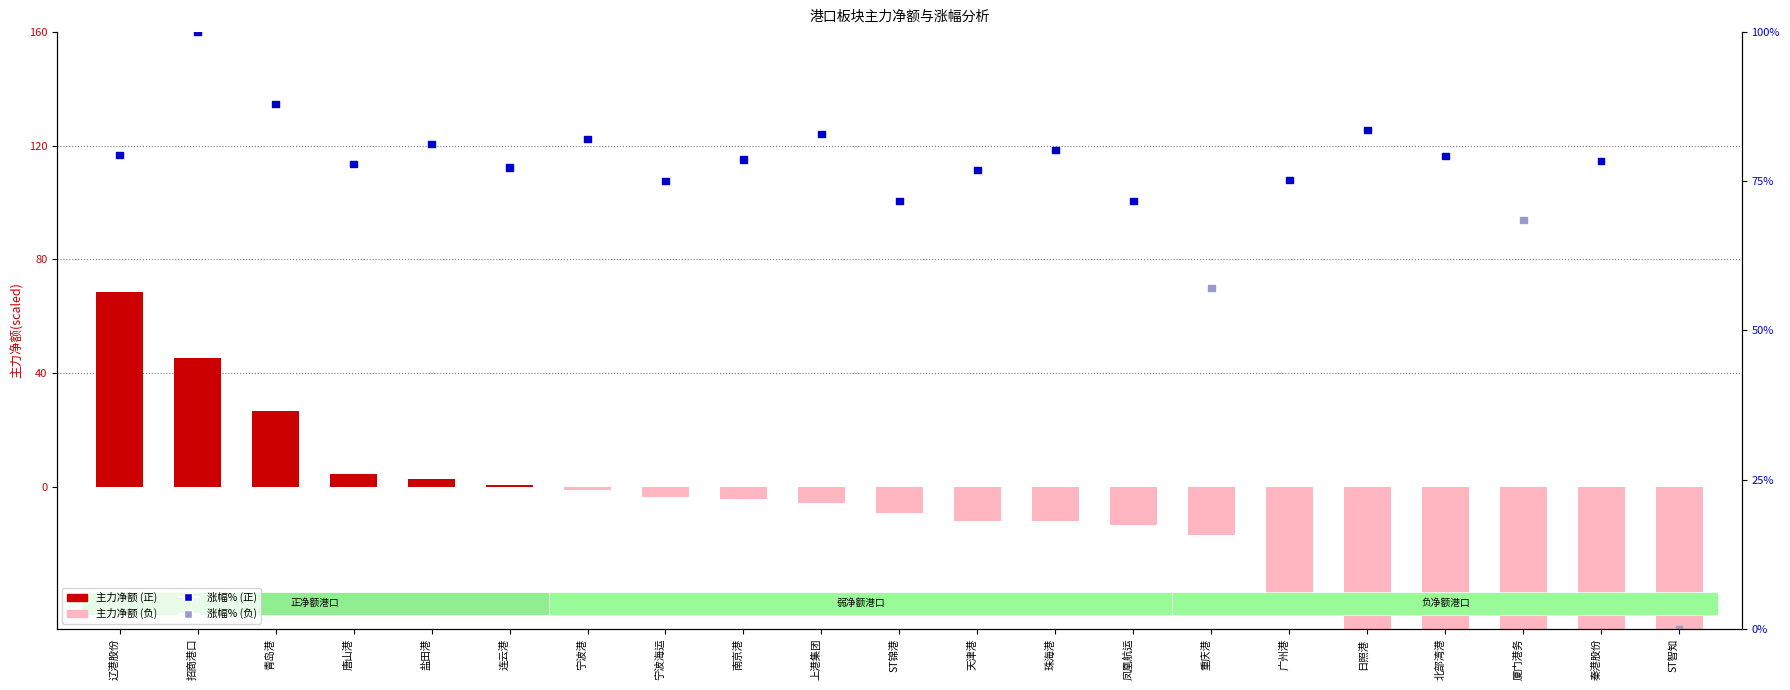

Which series contains the highest Y value?

涨幅%(scaled)